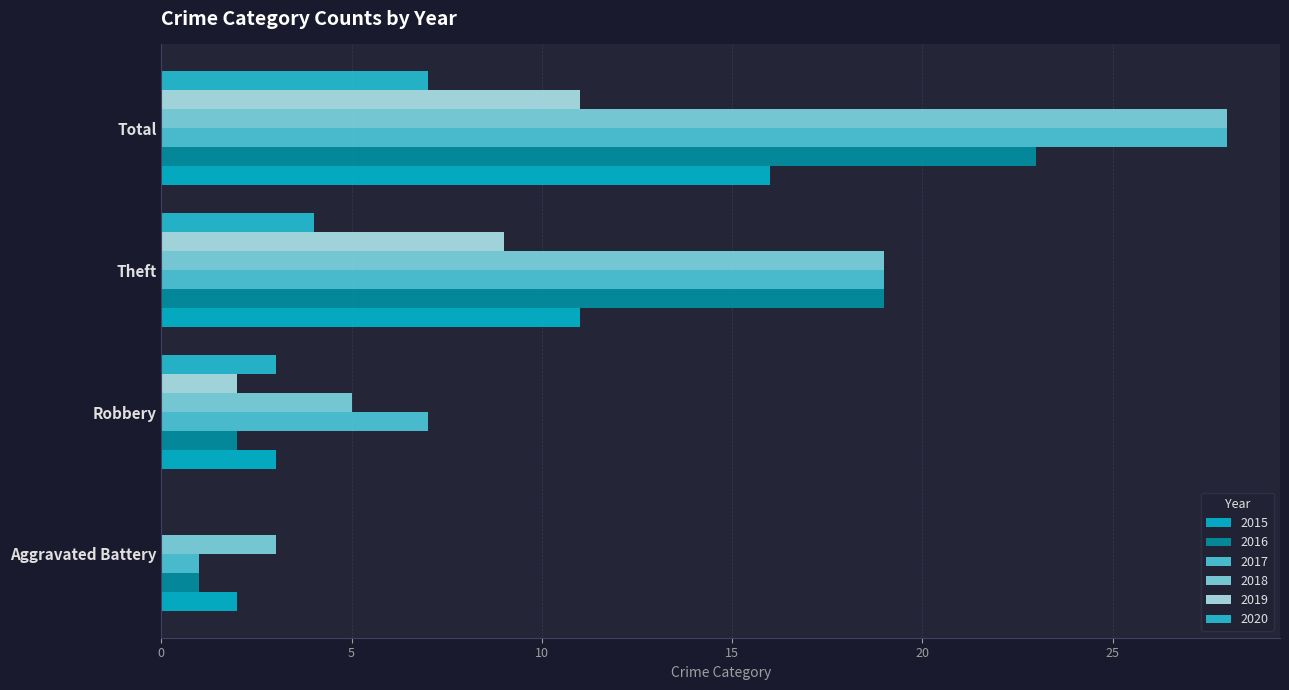

What is the difference between the maximum and minimum values in the 2018 series?

25